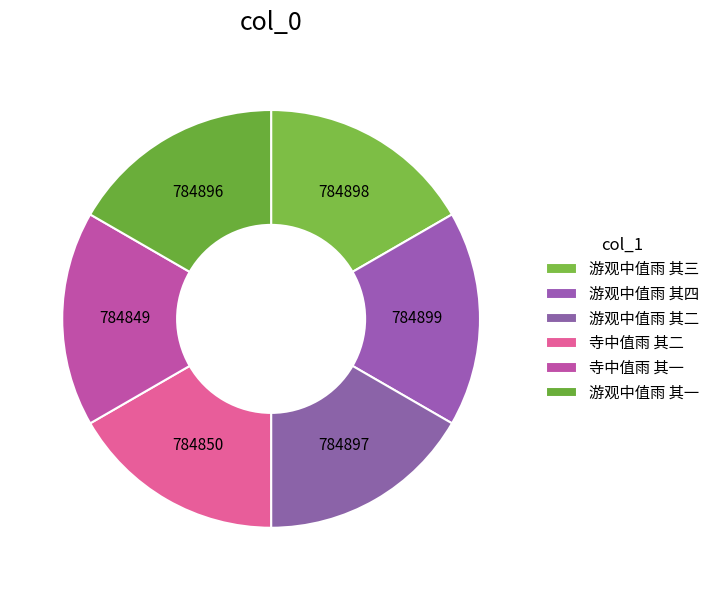

How many slices are in this pie chart?

6